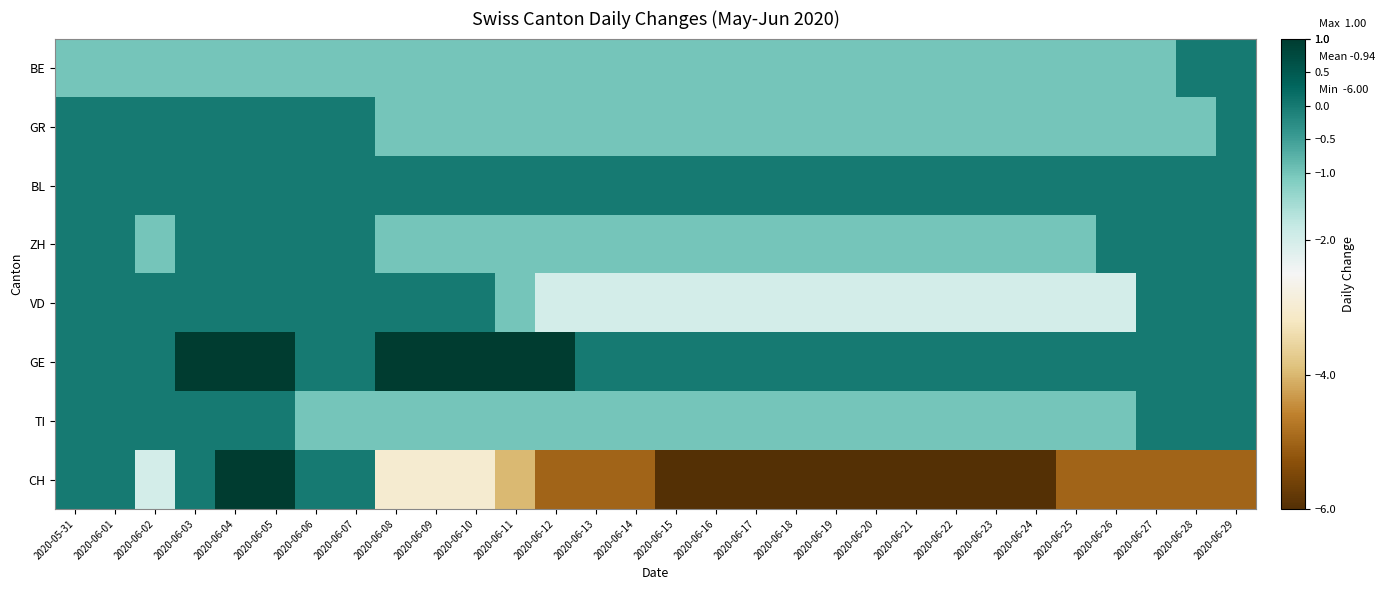

Reading left to right, extract all data points from this chart.

BE: 2020-05-31=-1	2020-06-01=-1	2020-06-02=-1	2020-06-03=-1	2020-06-04=-1	2020-06-05=-1	2020-06-06=-1	2020-06-07=-1	2020-06-08=-1	2020-06-09=-1	2020-06-10=-1	2020-06-11=-1	2020-06-12=-1	2020-06-13=-1	2020-06-14=-1	2020-06-15=-1	2020-06-16=-1	2020-06-17=-1	2020-06-18=-1	2020-06-19=-1	2020-06-20=-1	2020-06-21=-1	2020-06-22=-1	2020-06-23=-1	2020-06-24=-1	2020-06-25=-1	2020-06-26=-1	2020-06-27=-1	2020-06-28=0	2020-06-29=0
GR: 2020-05-31=0	2020-06-01=0	2020-06-02=0	2020-06-03=0	2020-06-04=0	2020-06-05=0	2020-06-06=0	2020-06-07=0	2020-06-08=-1	2020-06-09=-1	2020-06-10=-1	2020-06-11=-1	2020-06-12=-1	2020-06-13=-1	2020-06-14=-1	2020-06-15=-1	2020-06-16=-1	2020-06-17=-1	2020-06-18=-1	2020-06-19=-1	2020-06-20=-1	2020-06-21=-1	2020-06-22=-1	2020-06-23=-1	2020-06-24=-1	2020-06-25=-1	2020-06-26=-1	2020-06-27=-1	2020-06-28=-1	2020-06-29=0
BL: 2020-05-31=0	2020-06-01=0	2020-06-02=0	2020-06-03=0	2020-06-04=0	2020-06-05=0	2020-06-06=0	2020-06-07=0	2020-06-08=0	2020-06-09=0	2020-06-10=0	2020-06-11=0	2020-06-12=0	2020-06-13=0	2020-06-14=0	2020-06-15=0	2020-06-16=0	2020-06-17=0	2020-06-18=0	2020-06-19=0	2020-06-20=0	2020-06-21=0	2020-06-22=0	2020-06-23=0	2020-06-24=0	2020-06-25=0	2020-06-26=0	2020-06-27=0	2020-06-28=0	2020-06-29=0
ZH: 2020-05-31=0	2020-06-01=0	2020-06-02=-1	2020-06-03=0	2020-06-04=0	2020-06-05=0	2020-06-06=0	2020-06-07=0	2020-06-08=-1	2020-06-09=-1	2020-06-10=-1	2020-06-11=-1	2020-06-12=-1	2020-06-13=-1	2020-06-14=-1	2020-06-15=-1	2020-06-16=-1	2020-06-17=-1	2020-06-18=-1	2020-06-19=-1	2020-06-20=-1	2020-06-21=-1	2020-06-22=-1	2020-06-23=-1	2020-06-24=-1	2020-06-25=-1	2020-06-26=0	2020-06-27=0	2020-06-28=0	2020-06-29=0
VD: 2020-05-31=0	2020-06-01=0	2020-06-02=0	2020-06-03=0	2020-06-04=0	2020-06-05=0	2020-06-06=0	2020-06-07=0	2020-06-08=0	2020-06-09=0	2020-06-10=0	2020-06-11=-1	2020-06-12=-2	2020-06-13=-2	2020-06-14=-2	2020-06-15=-2	2020-06-16=-2	2020-06-17=-2	2020-06-18=-2	2020-06-19=-2	2020-06-20=-2	2020-06-21=-2	2020-06-22=-2	2020-06-23=-2	2020-06-24=-2	2020-06-25=-2	2020-06-26=-2	2020-06-27=0	2020-06-28=0	2020-06-29=0
GE: 2020-05-31=0	2020-06-01=0	2020-06-02=0	2020-06-03=1	2020-06-04=1	2020-06-05=1	2020-06-06=0	2020-06-07=0	2020-06-08=1	2020-06-09=1	2020-06-10=1	2020-06-11=1	2020-06-12=1	2020-06-13=0	2020-06-14=0	2020-06-15=0	2020-06-16=0	2020-06-17=0	2020-06-18=0	2020-06-19=0	2020-06-20=0	2020-06-21=0	2020-06-22=0	2020-06-23=0	2020-06-24=0	2020-06-25=0	2020-06-26=0	2020-06-27=0	2020-06-28=0	2020-06-29=0
TI: 2020-05-31=0	2020-06-01=0	2020-06-02=0	2020-06-03=0	2020-06-04=0	2020-06-05=0	2020-06-06=-1	2020-06-07=-1	2020-06-08=-1	2020-06-09=-1	2020-06-10=-1	2020-06-11=-1	2020-06-12=-1	2020-06-13=-1	2020-06-14=-1	2020-06-15=-1	2020-06-16=-1	2020-06-17=-1	2020-06-18=-1	2020-06-19=-1	2020-06-20=-1	2020-06-21=-1	2020-06-22=-1	2020-06-23=-1	2020-06-24=-1	2020-06-25=-1	2020-06-26=-1	2020-06-27=0	2020-06-28=0	2020-06-29=0
CH: 2020-05-31=0	2020-06-01=0	2020-06-02=-2	2020-06-03=0	2020-06-04=1	2020-06-05=1	2020-06-06=0	2020-06-07=0	2020-06-08=-3	2020-06-09=-3	2020-06-10=-3	2020-06-11=-4	2020-06-12=-5	2020-06-13=-5	2020-06-14=-5	2020-06-15=-6	2020-06-16=-6	2020-06-17=-6	2020-06-18=-6	2020-06-19=-6	2020-06-20=-6	2020-06-21=-6	2020-06-22=-6	2020-06-23=-6	2020-06-24=-6	2020-06-25=-5	2020-06-26=-5	2020-06-27=-5	2020-06-28=-5	2020-06-29=-5